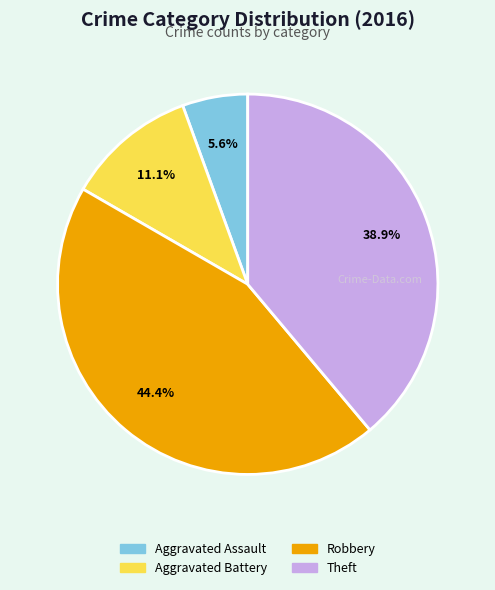

How many segments does this pie chart have?

4